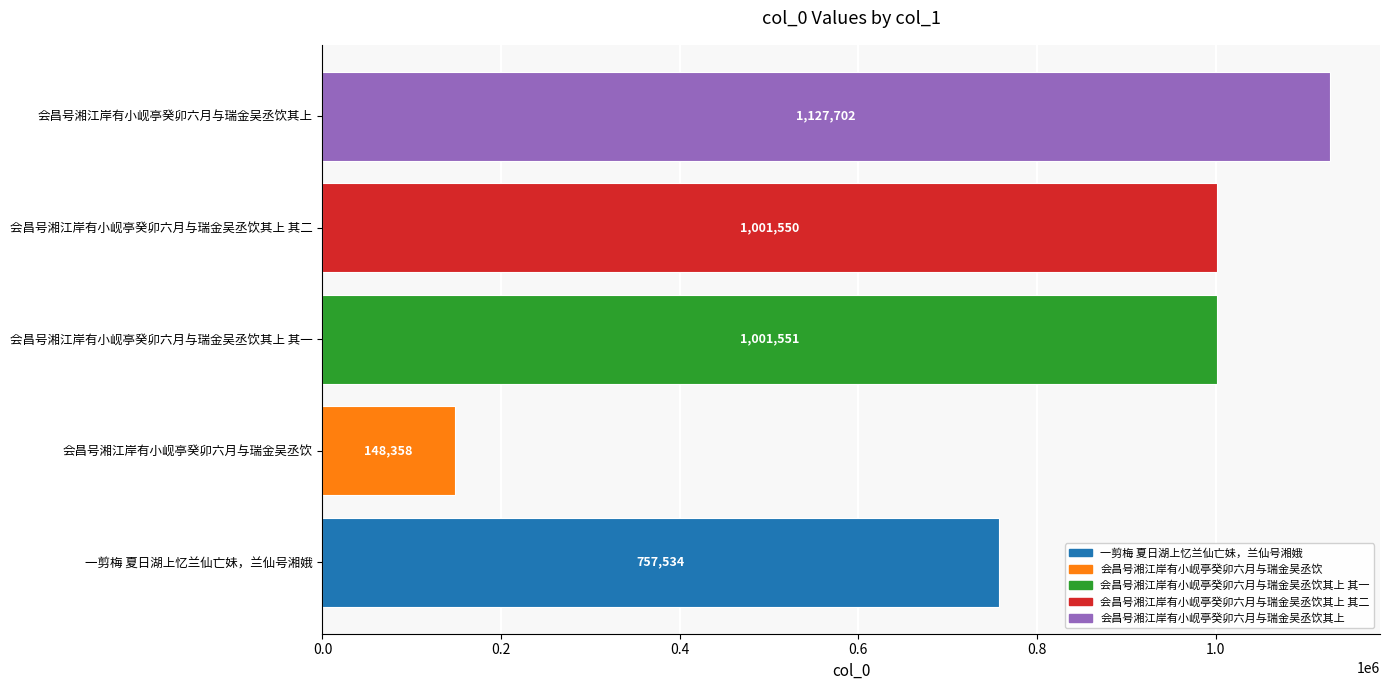

What is the change in value from 会昌号湘江岸有小岘亭癸卯六月与瑞金吴丞饮 to 会昌号湘江岸有小岘亭癸卯六月与瑞金吴丞饮其上?

+979344